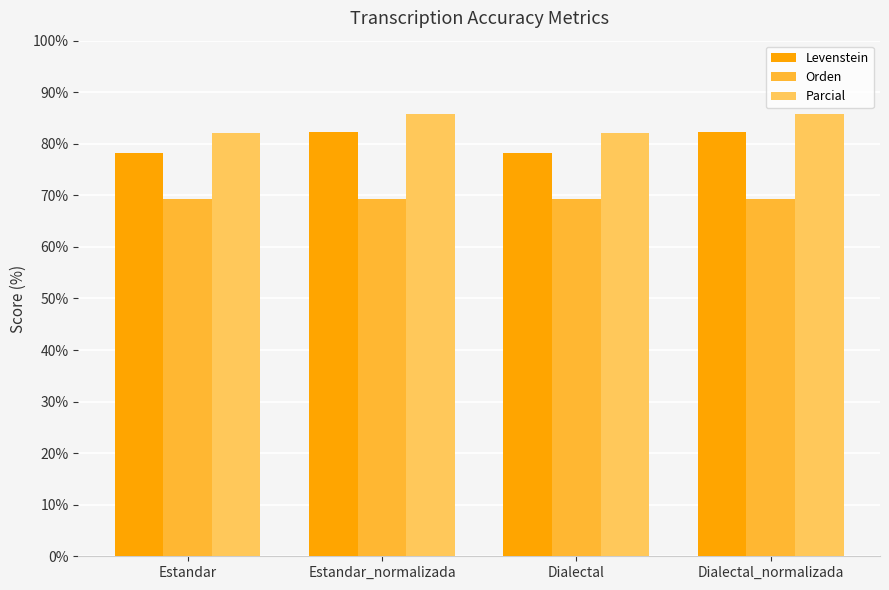

Reading left to right, extract all data points from this chart.

Levenstein: Estandar=78.2	Estandar_normalizada=82.4	Dialectal=78.2	Dialectal_normalizada=82.4
Orden: Estandar=69.4	Estandar_normalizada=69.4	Dialectal=69.4	Dialectal_normalizada=69.4
Parcial: Estandar=82.0	Estandar_normalizada=85.7	Dialectal=82.0	Dialectal_normalizada=85.7